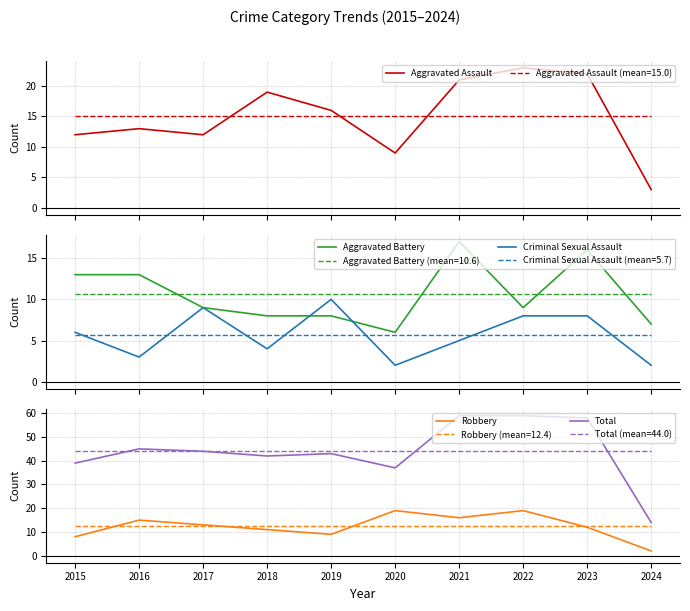

True or false: Criminal Sexual Assault and Aggravated Assault cross at least once.

False